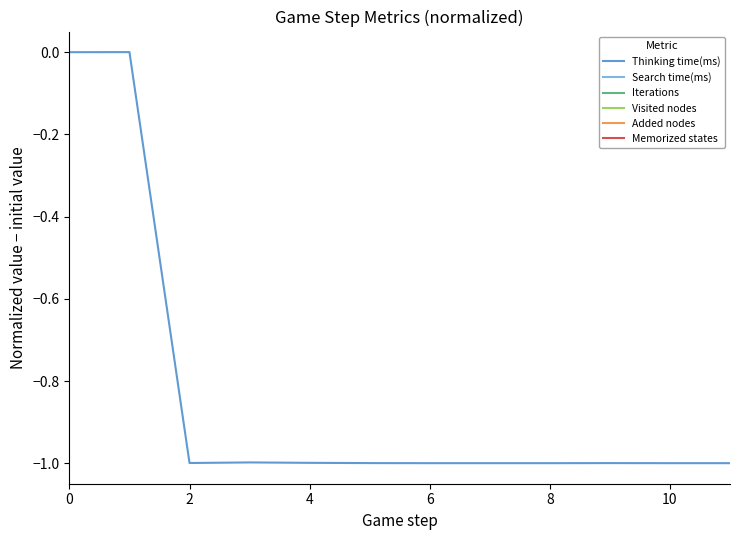

True or false: Memorized states and Added nodes cross at least once.

False